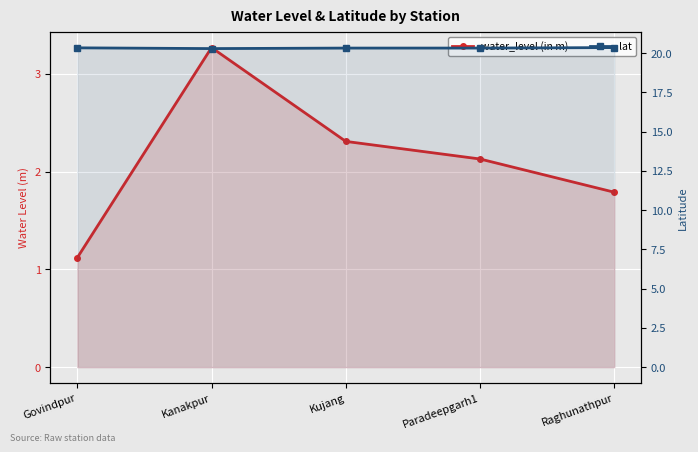

Is it true that lat equals 32.4 at Raghunathpur?

False